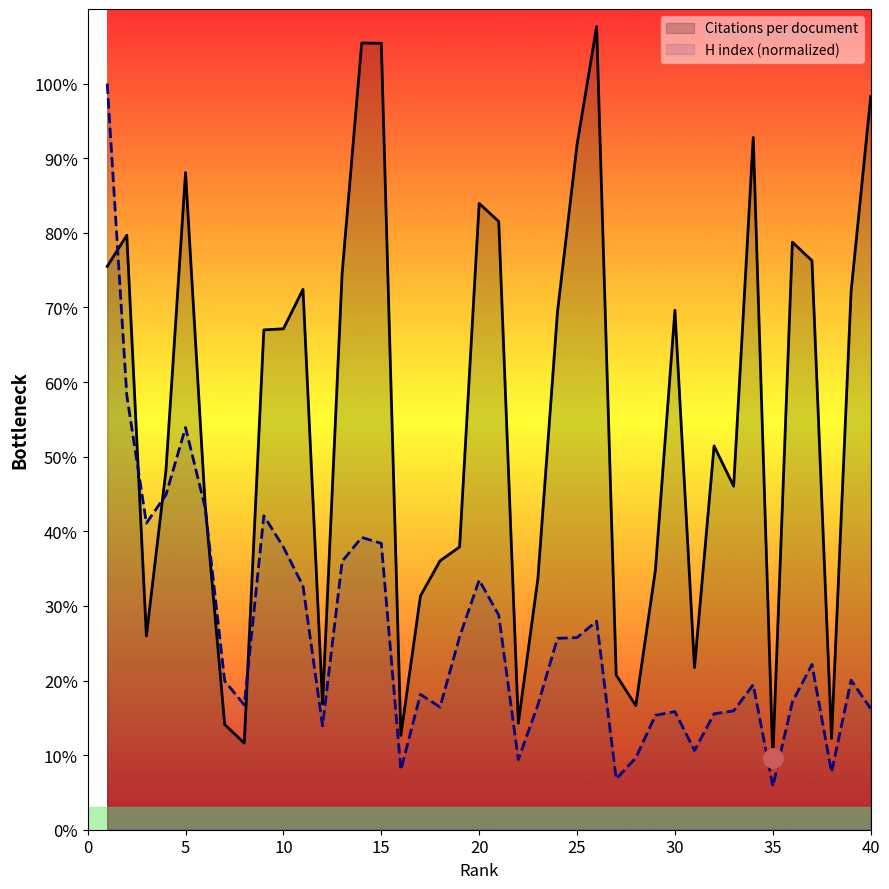

At how many categories does at least one series exceed 84?

8